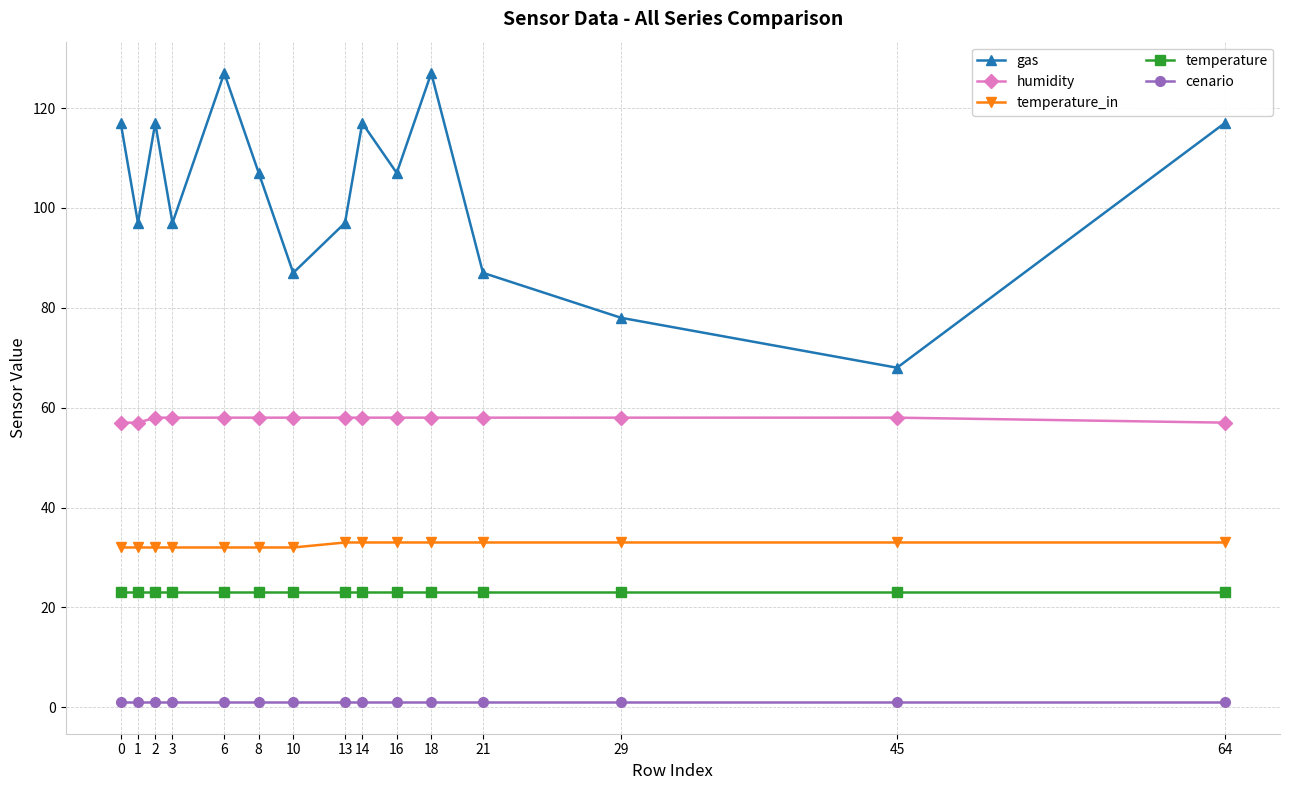

What is the sum of all temperature_in values?

488